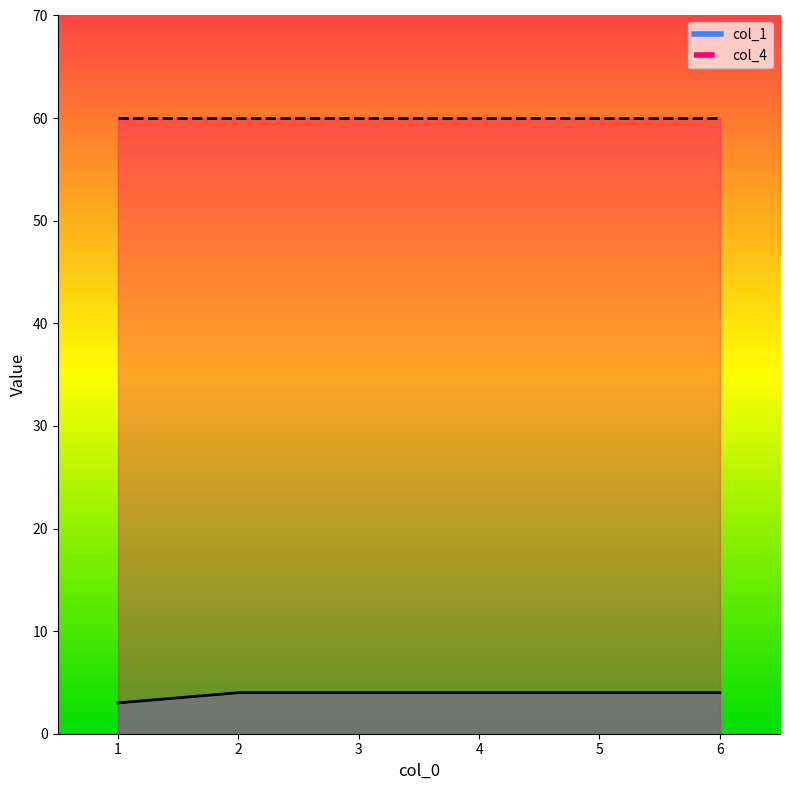

Is it true that the value at 5 is 4?

True